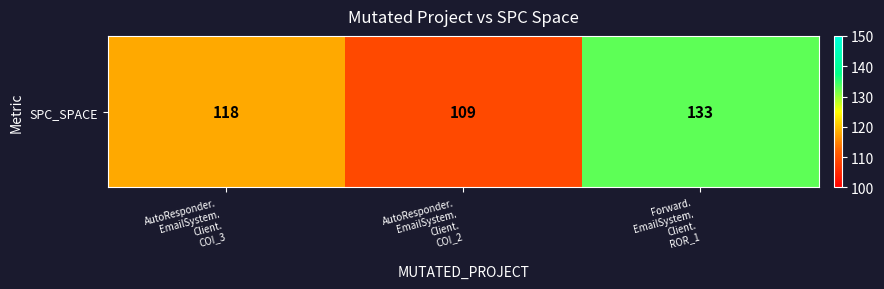

At which label does the data first exceed 118?

Forward.
EmailSystem.
Client.
ROR_1